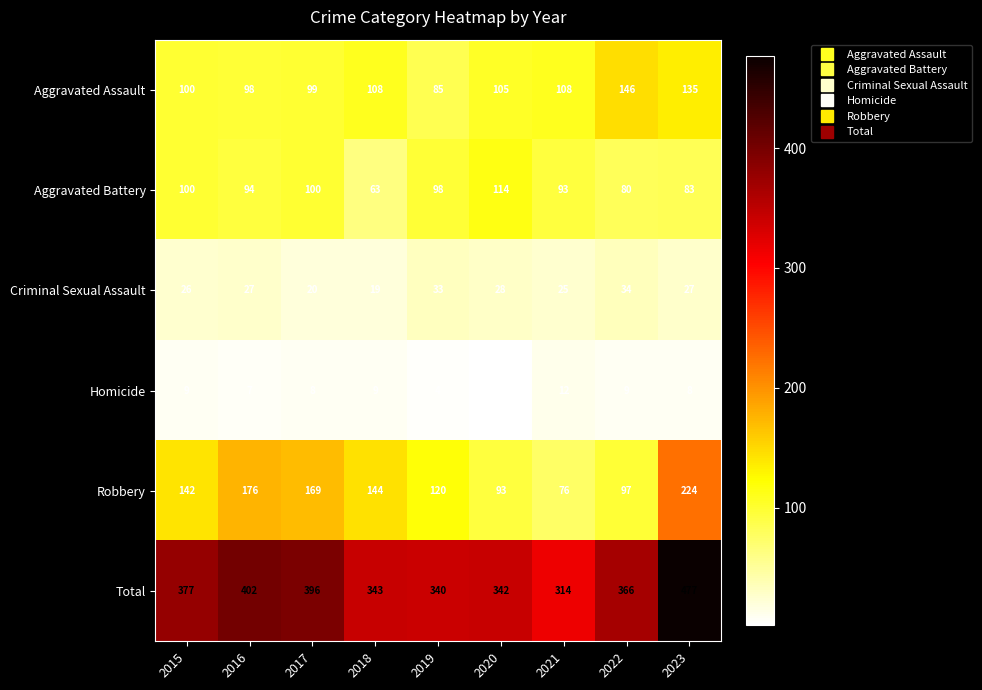

What is the sum of all Robbery values?

1241